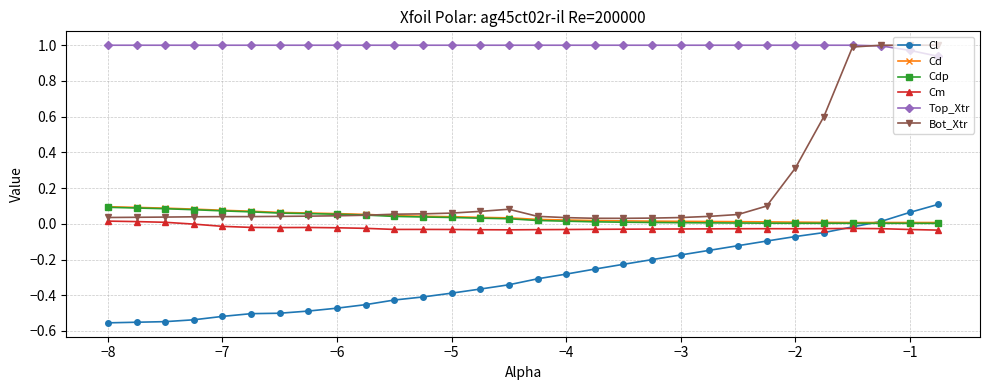

What are all the series names shown in the legend?

Cl, Cd, Cdp, Cm, Top_Xtr, Bot_Xtr